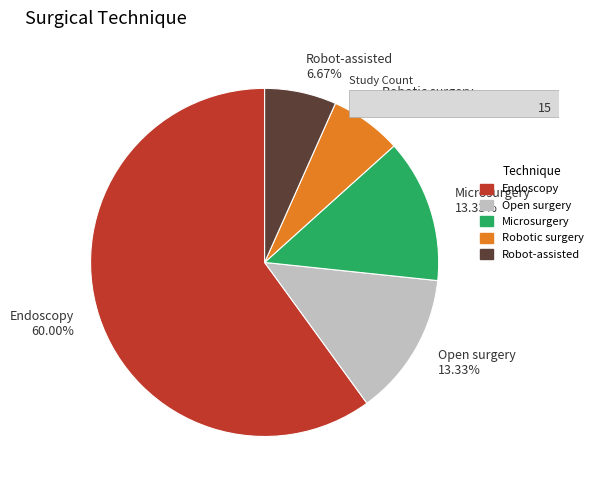

To the nearest percent, what is the combined percentage of Microsurgery and Robot-assisted?

20%